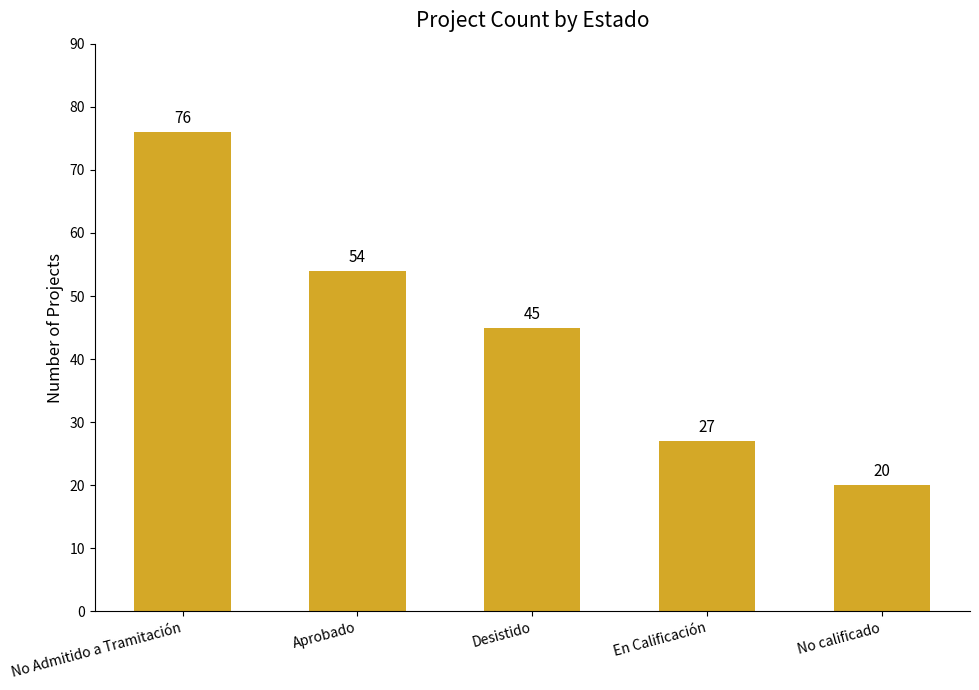

What is the sum of the values at Aprobado and Desistido?

99